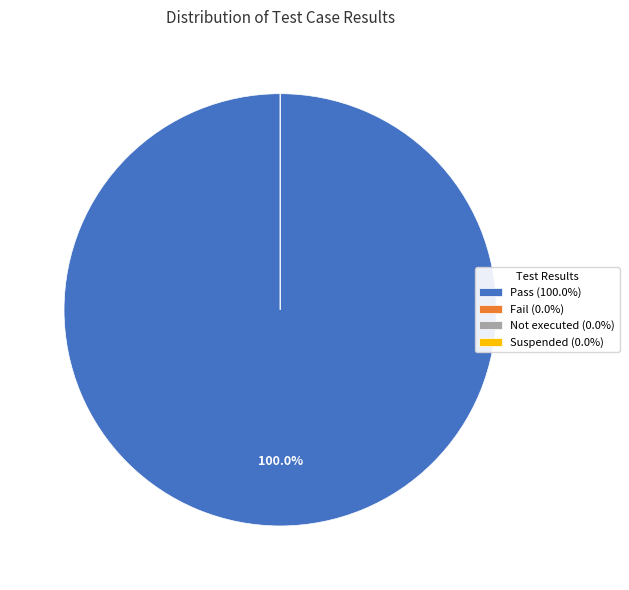

Count the number of slices in the pie.

4